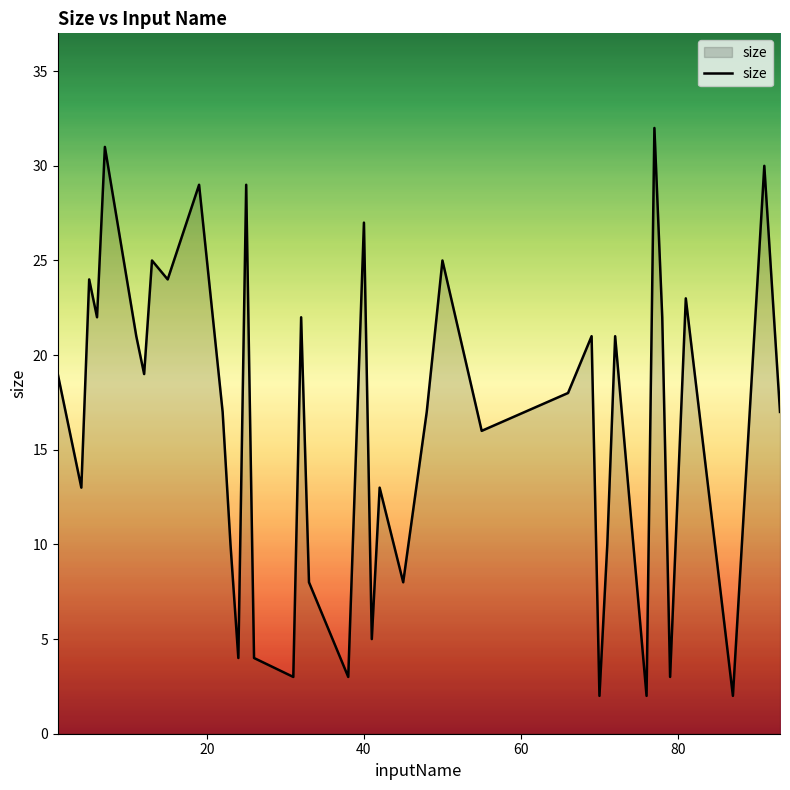

Count the number of categories in the chart.

40